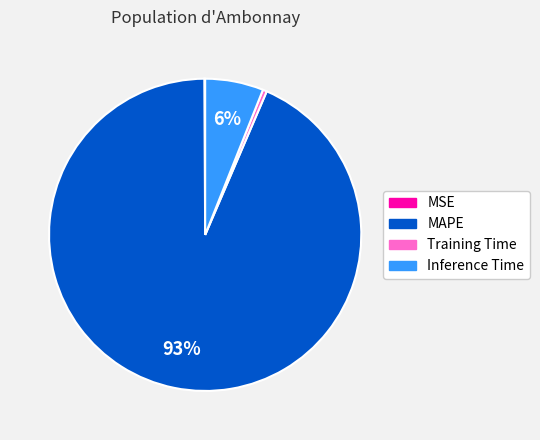

Between MAPE and Inference Time, which is larger?

MAPE